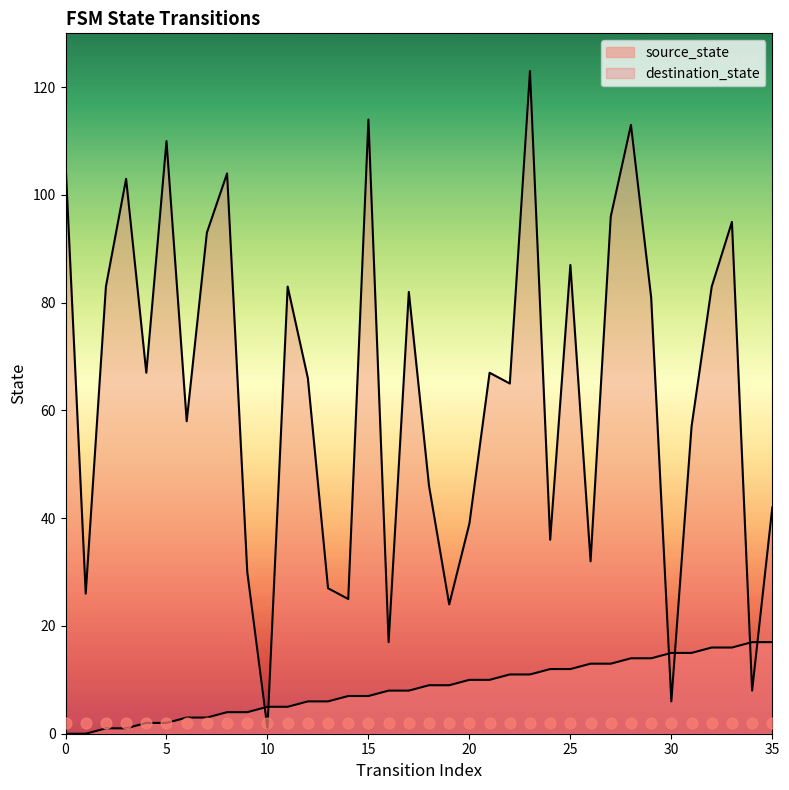

Which series has the largest total across all categories?

destination_state